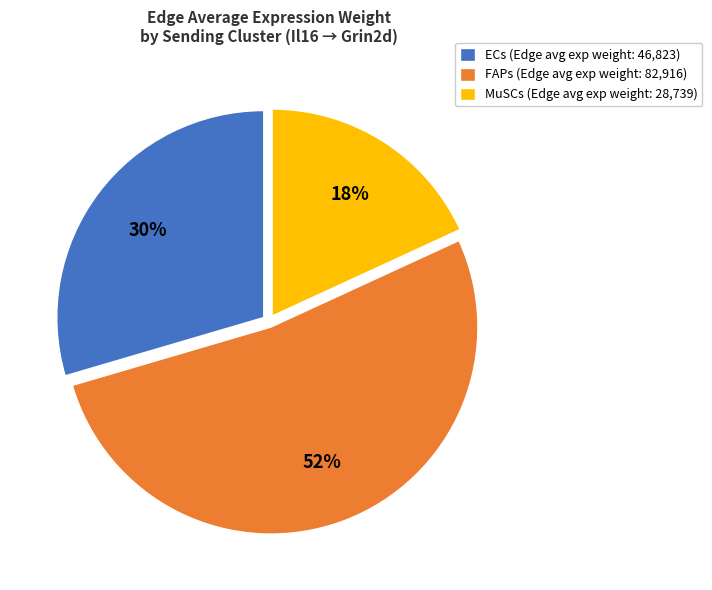

Is it true that FAPs (Edge avg exp weight: 82,916) is 46% of the pie?

False